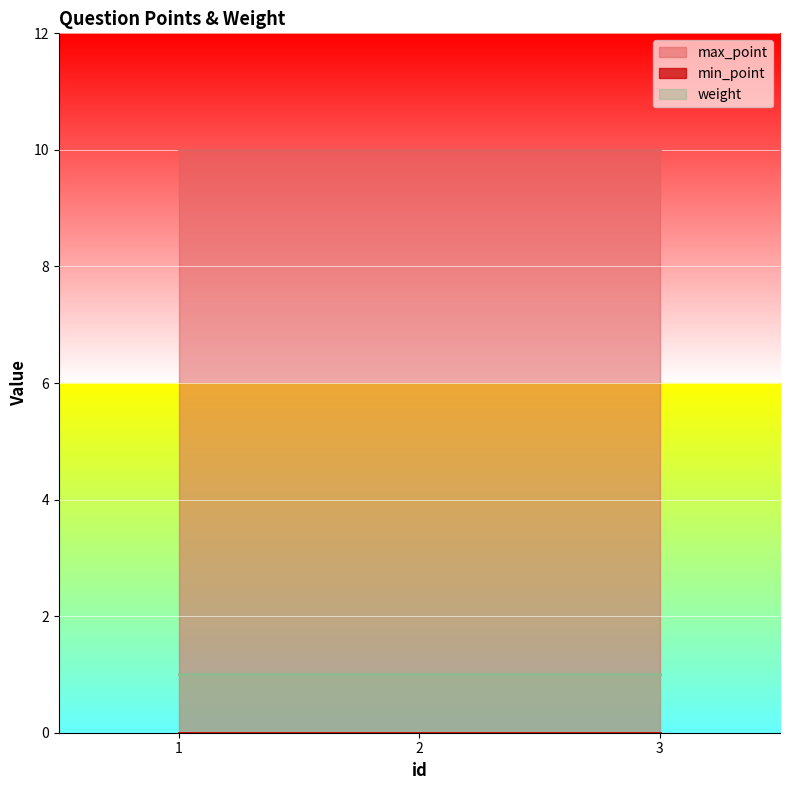

What is the difference between the highest and lowest values at 2?

10